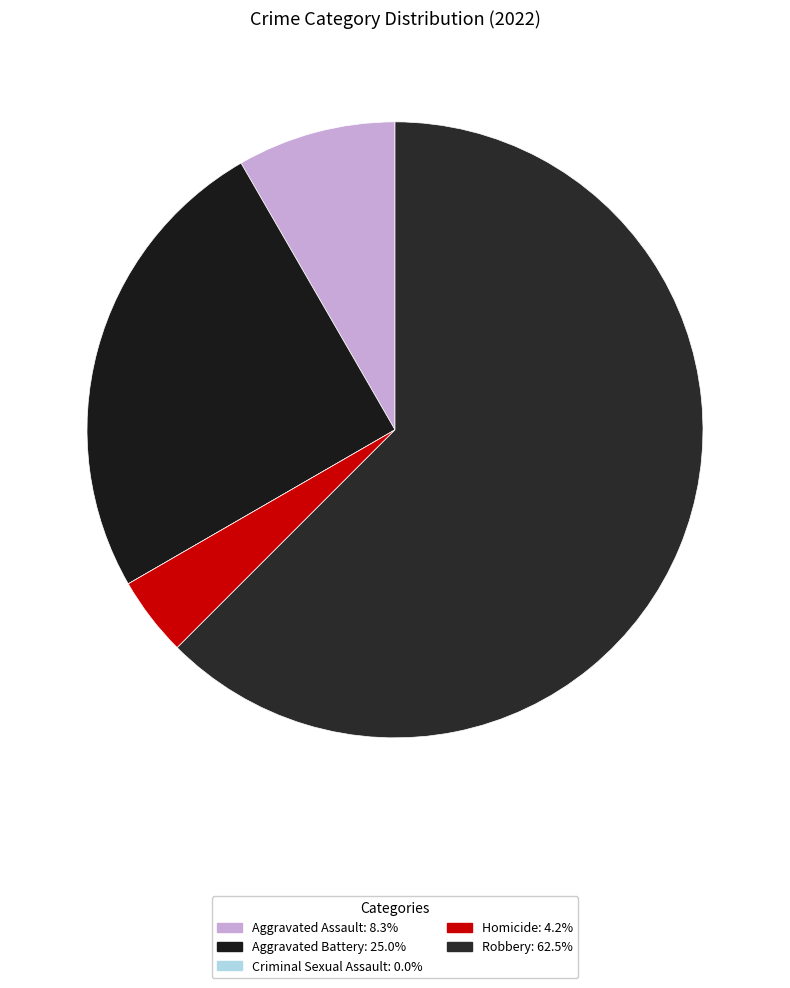

To the nearest percent, what is the average slice percentage?

20%